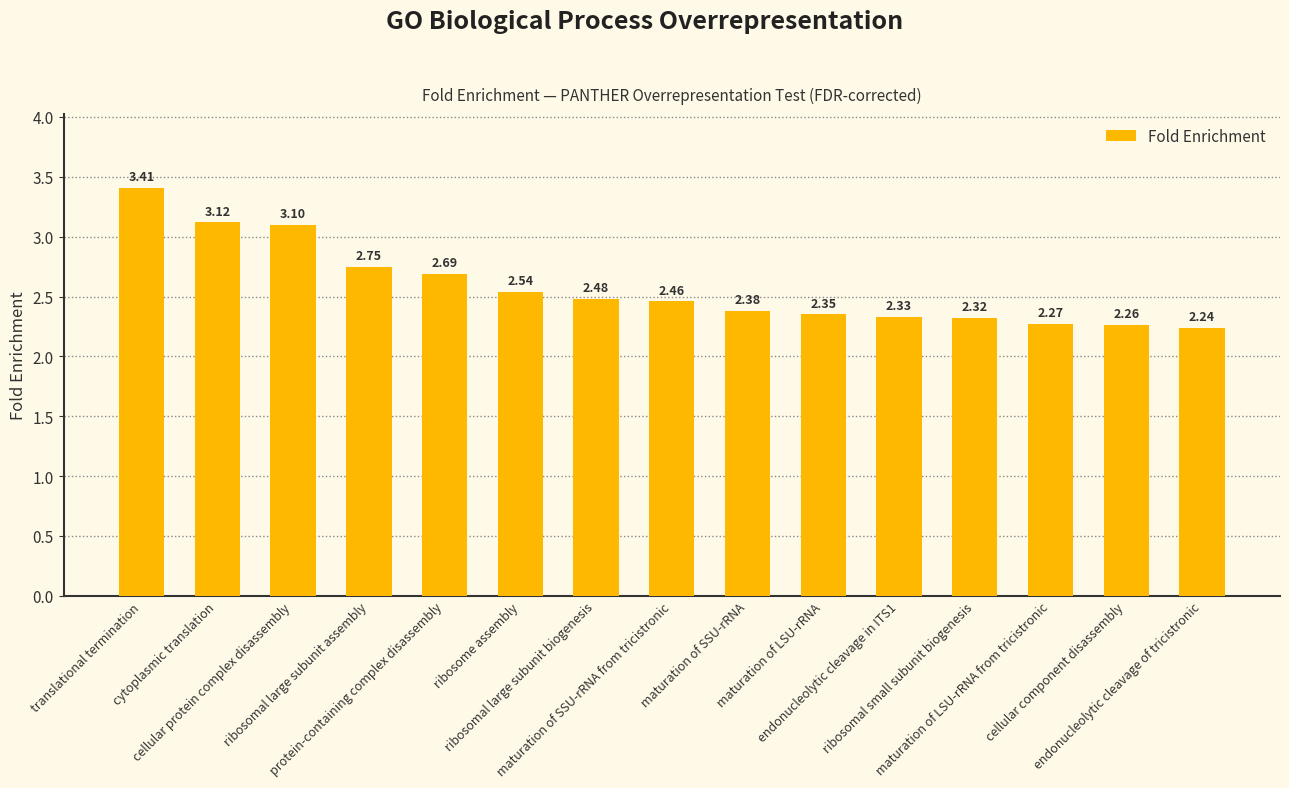

What is the difference between the second highest and minimum values?

0.9